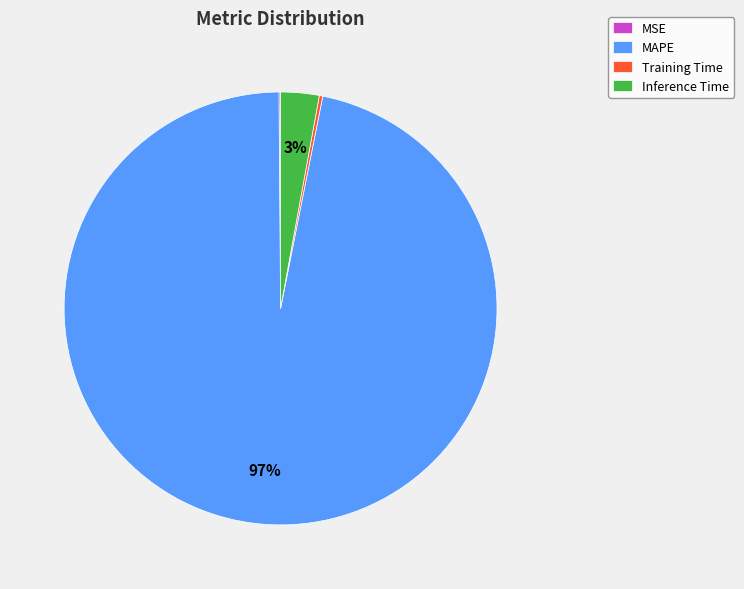

Which slice is the largest?

MAPE